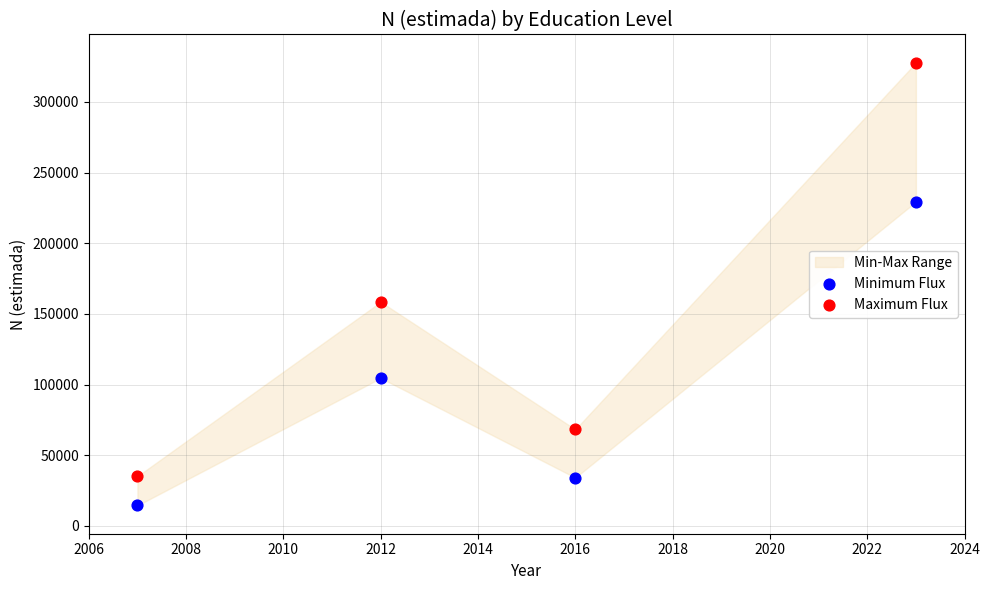

Which series has the largest Y range (max minus min)?

Maximum Flux